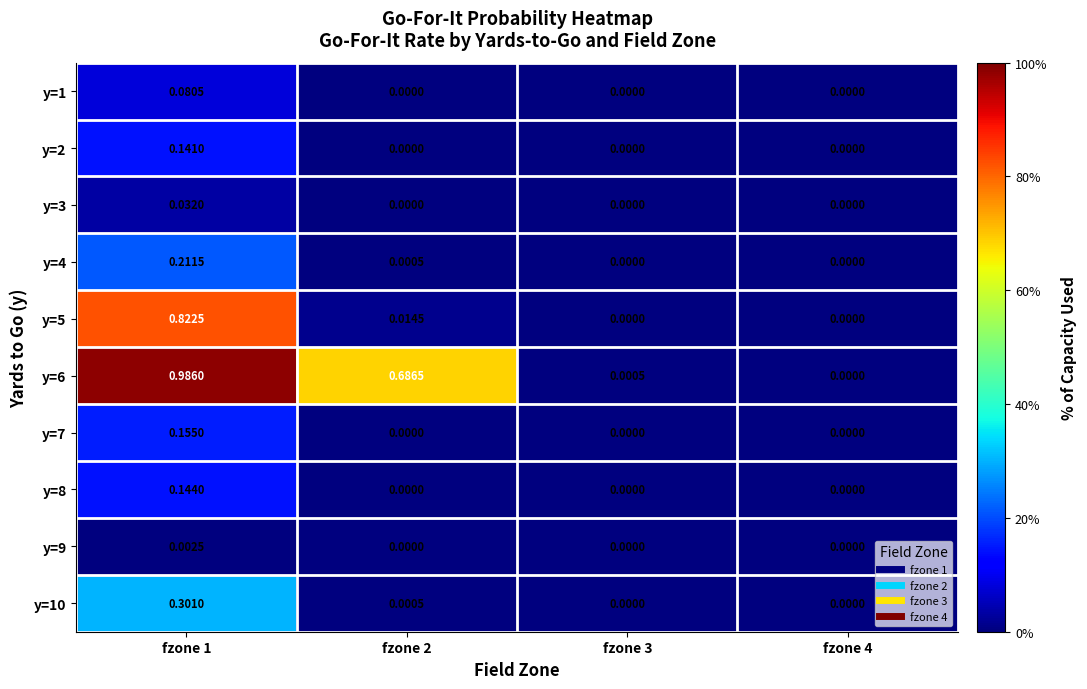

At which category is the sum across all series the highest?

fzone 1